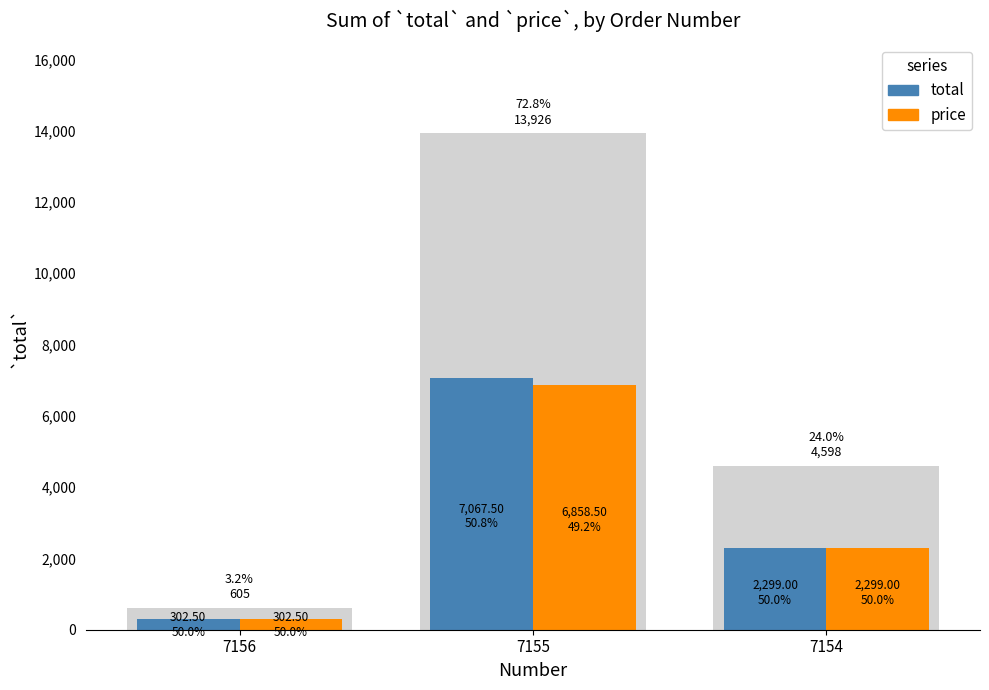

Are the bars grouped side by side (vs. stacked)?

Yes